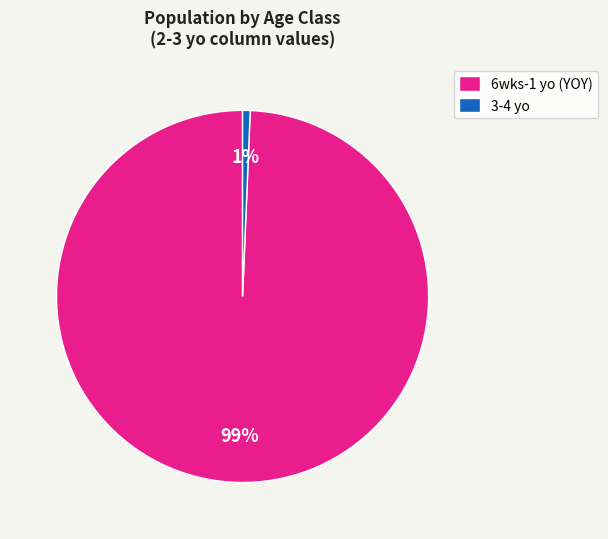

What is the smallest slice in the pie chart?

3-4 yo